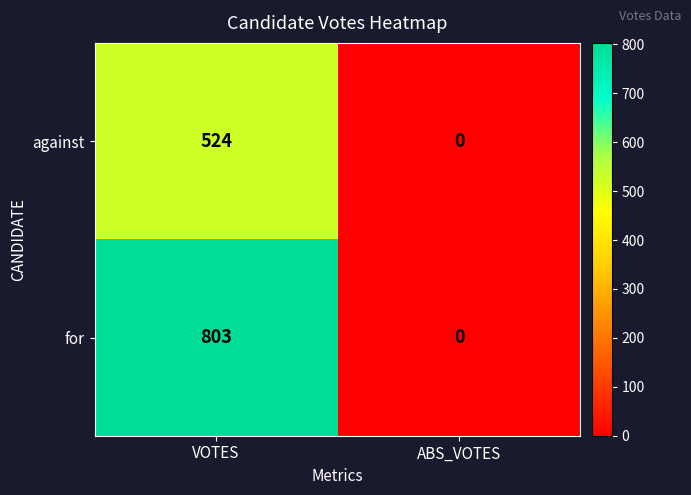

What is the sum of all for values?

803